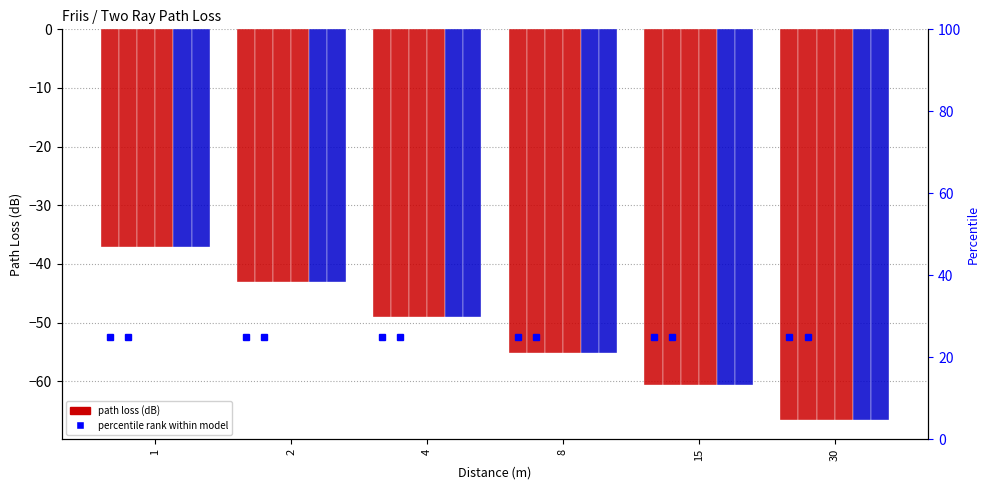

What is the difference between the maximum and second lowest values?

23.5